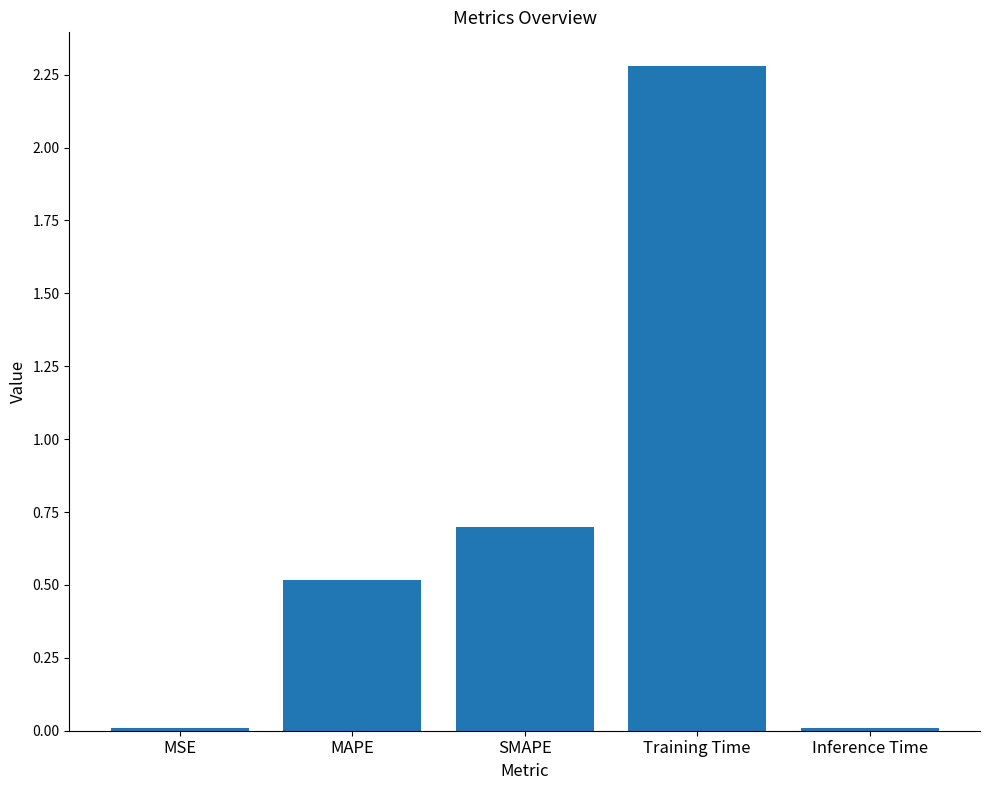

What is the maximum value shown in the chart?

2.3